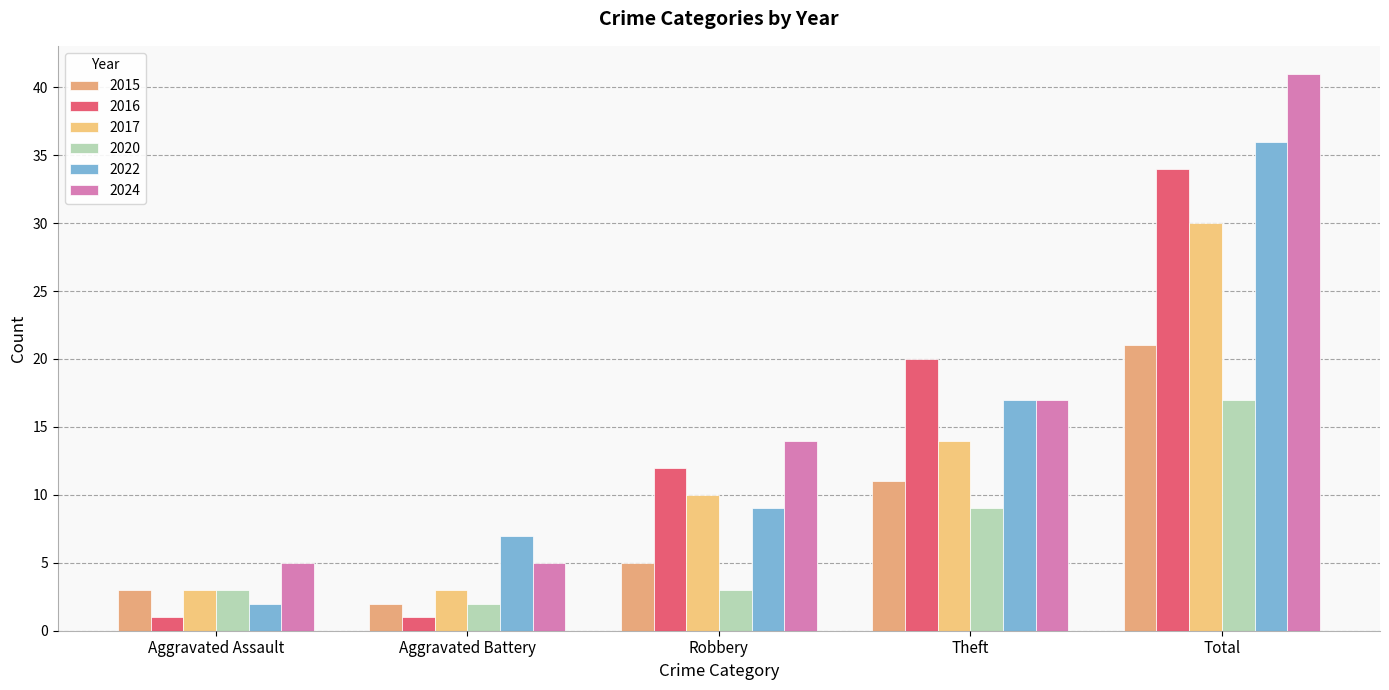

The 2022 series shows 9 at Robbery. True or false?

True